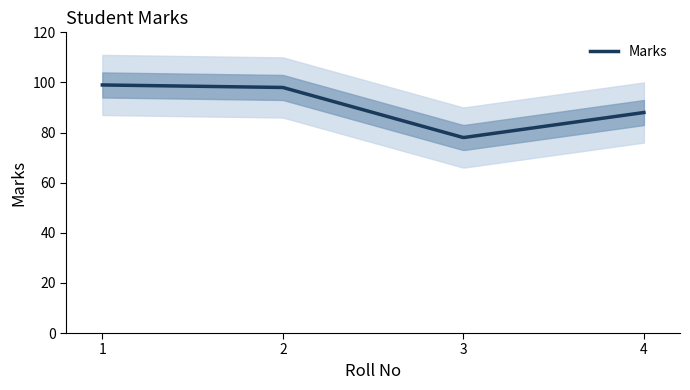

What is the value of the 4th point from the left?

88